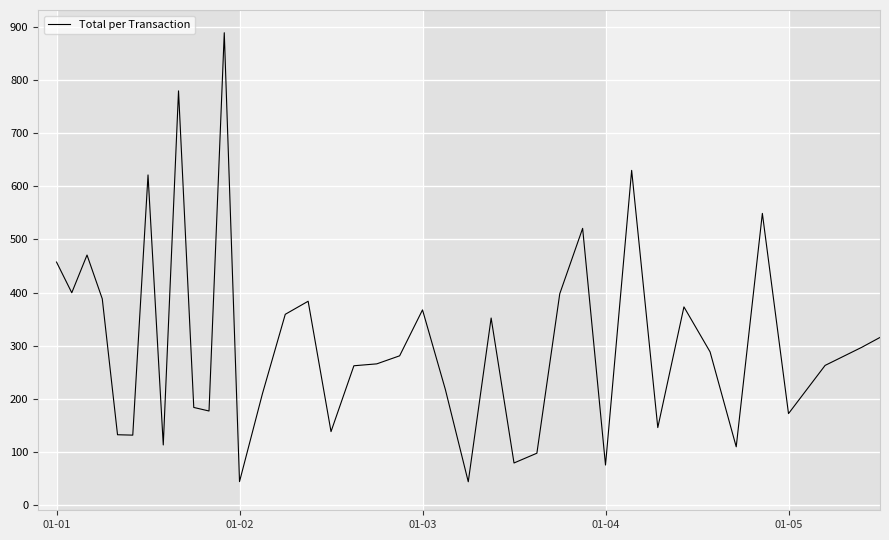

What is the sum of all values?

12042.0